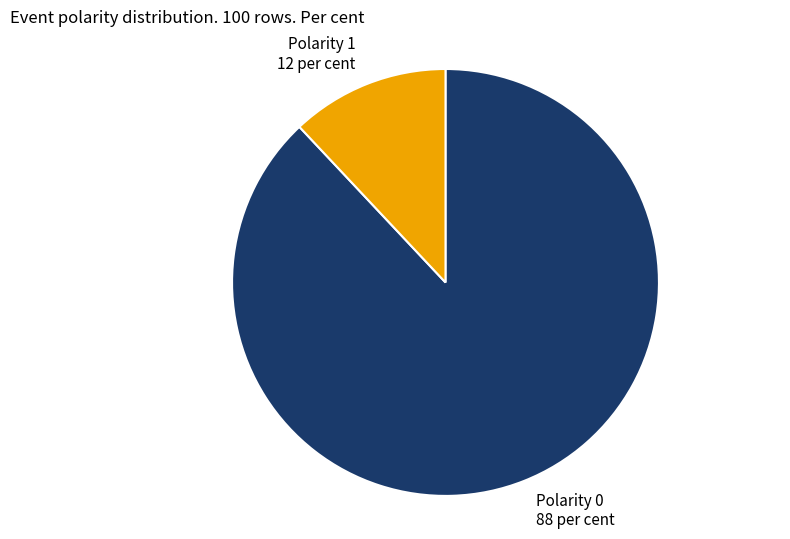

What is the majority slice?

Polarity 0